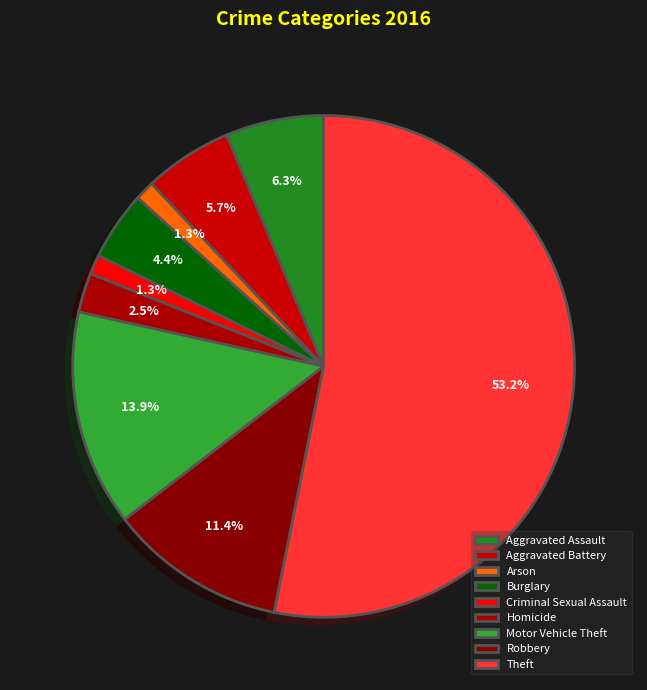

Count the number of slices in the pie.

9